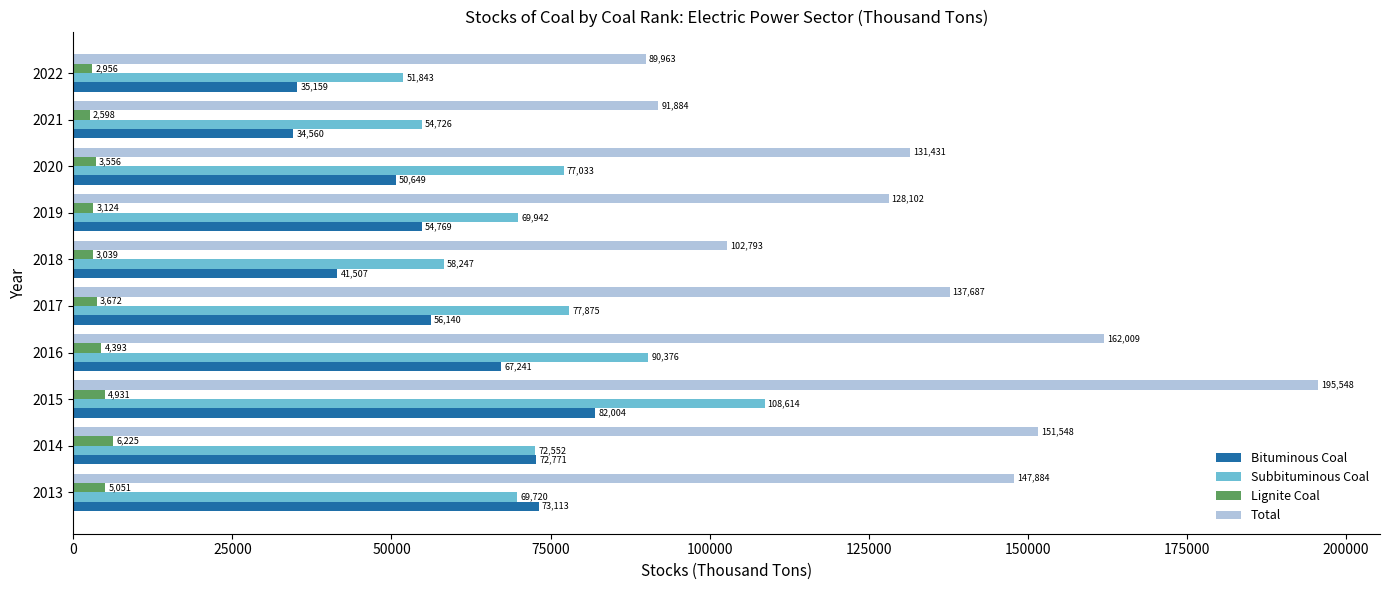

Rank the categories by Subbituminous Coal value from lowest to highest.

2022, 2021, 2018, 2013, 2019, 2014, 2020, 2017, 2016, 2015